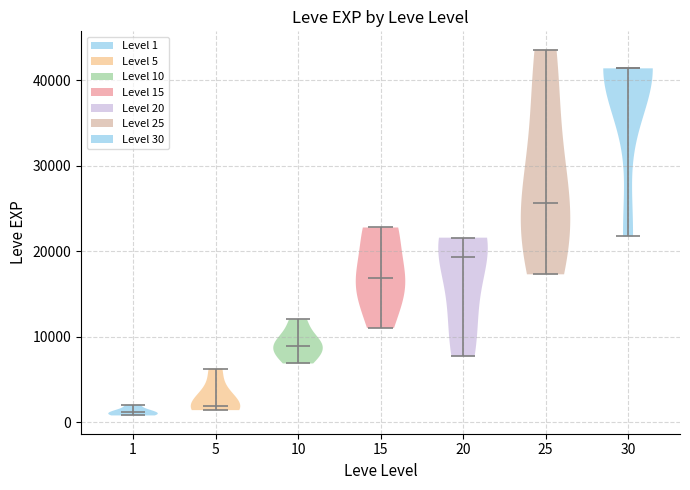

Reading left to right, read every violin against the y-axis: where its median line is, and the lowest and highest points it reaches. The values are not printed on the chart, so give them approximately, as read against the axis.

1: median line 1000, lowest point 1000, highest point 2000
5: median line 2000, lowest point 1000, highest point 6000
10: median line 9000, lowest point 7000, highest point 12000
15: median line 17000, lowest point 11000, highest point 23000
20: median line 19000, lowest point 8000, highest point 22000
25: median line 26000, lowest point 17000, highest point 44000
30: median line 41000, lowest point 22000, highest point 41000